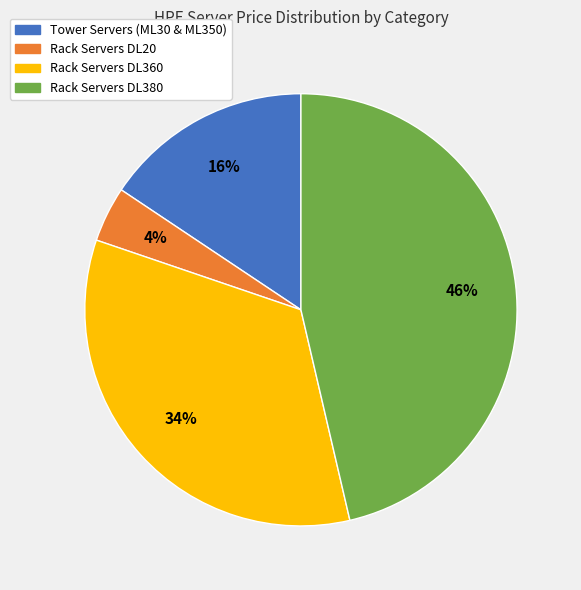

What percentage is the Rack Servers DL20 slice, to the nearest percent?

4%